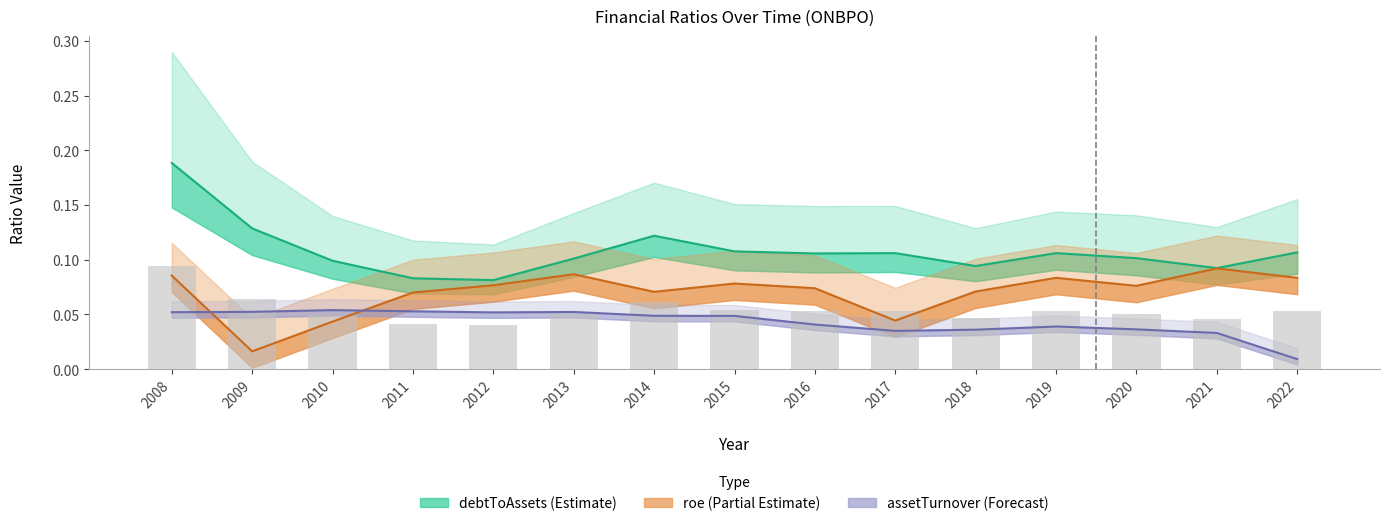

Which series has the largest total across all categories?

debtToAssets